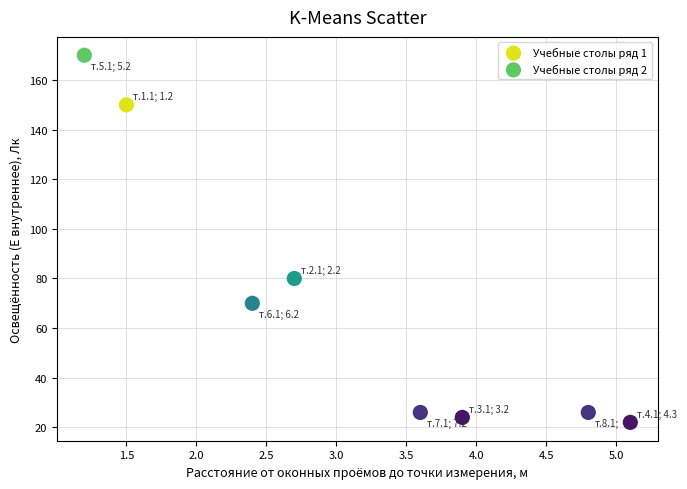

What are all the series names shown in the legend?

Учебные столы ряд 1, Учебные столы ряд 2